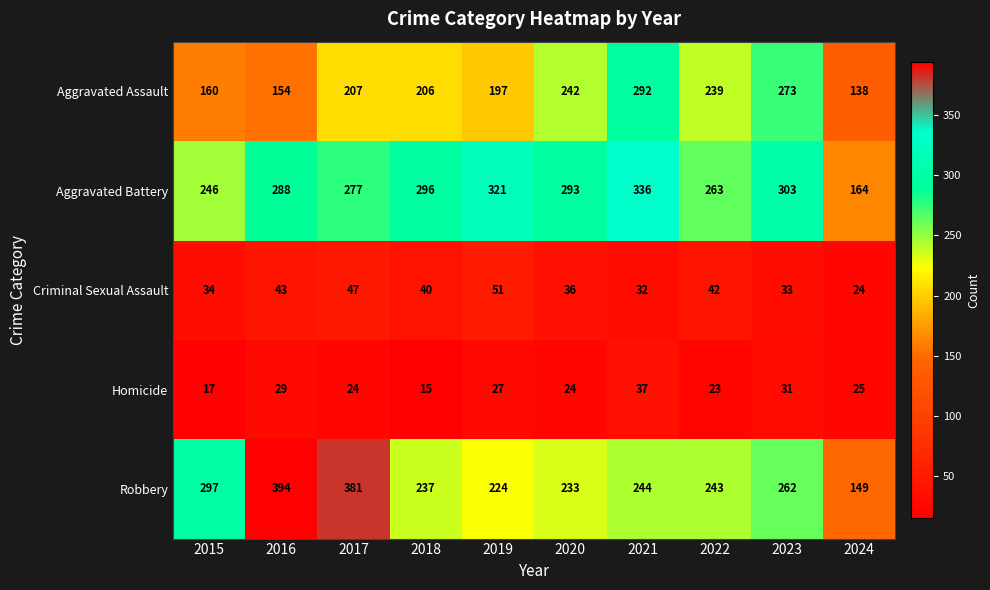

What is the maximum value for Criminal Sexual Assault?

51